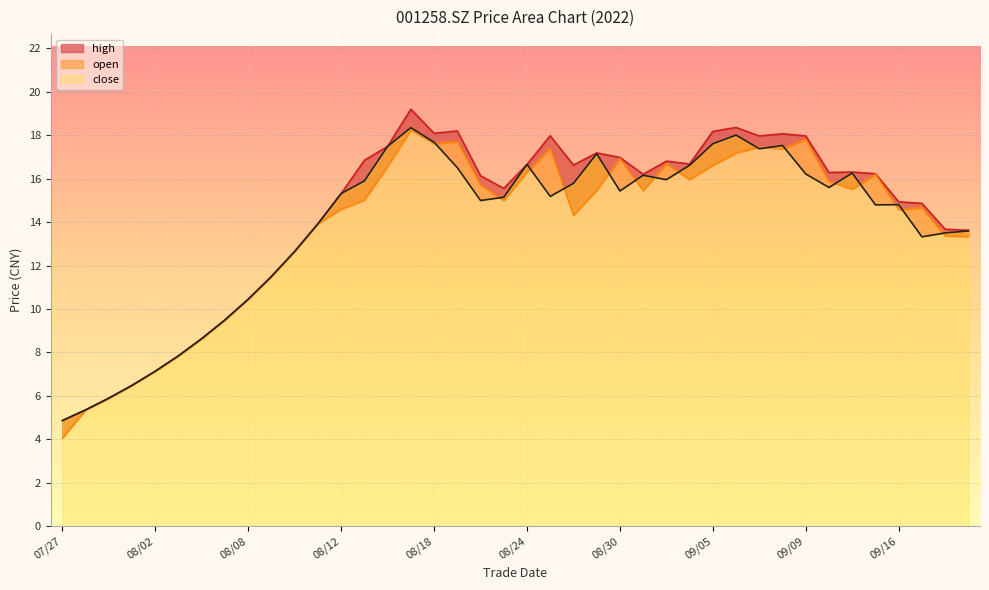

At which label does open reach its peak?

08/17